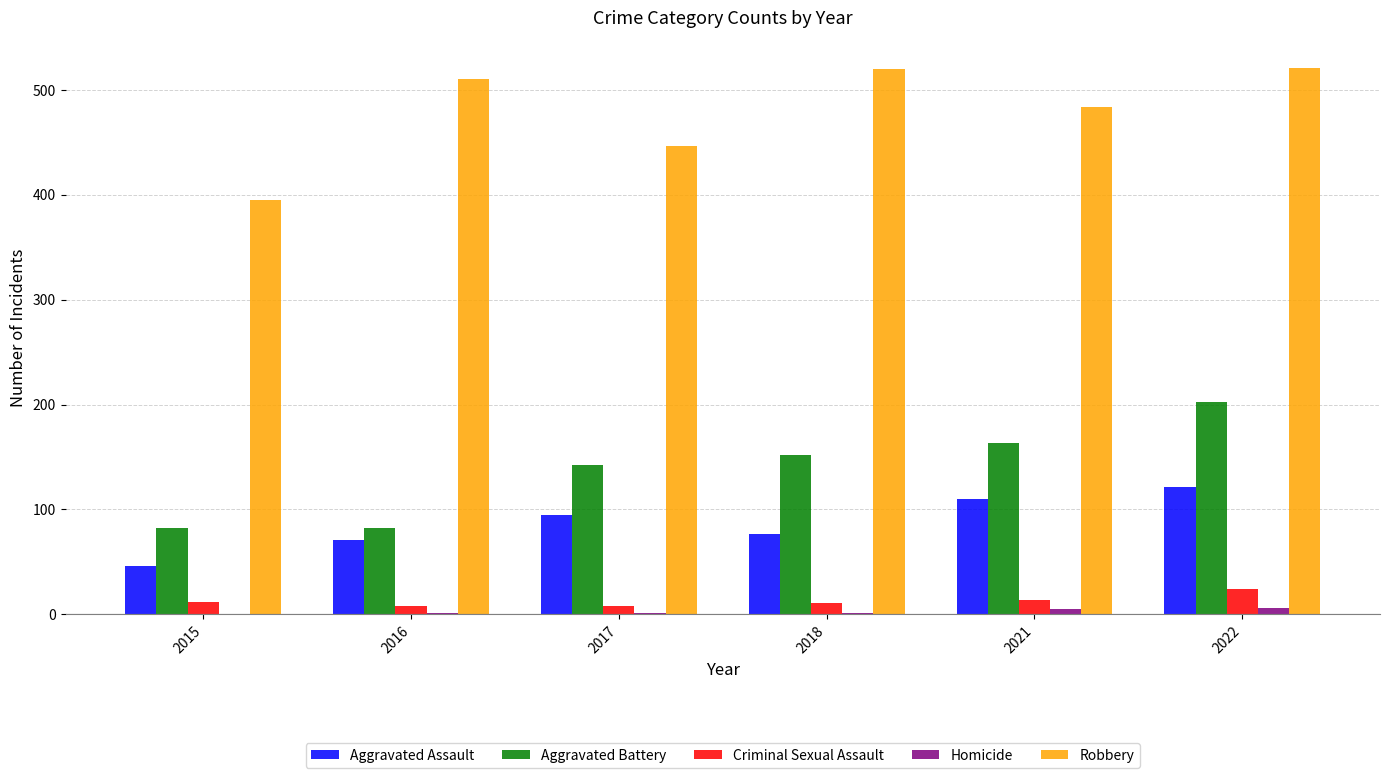

Is the value of Aggravated Assault at 2015 greater than the value of Aggravated Battery at 2022?

No